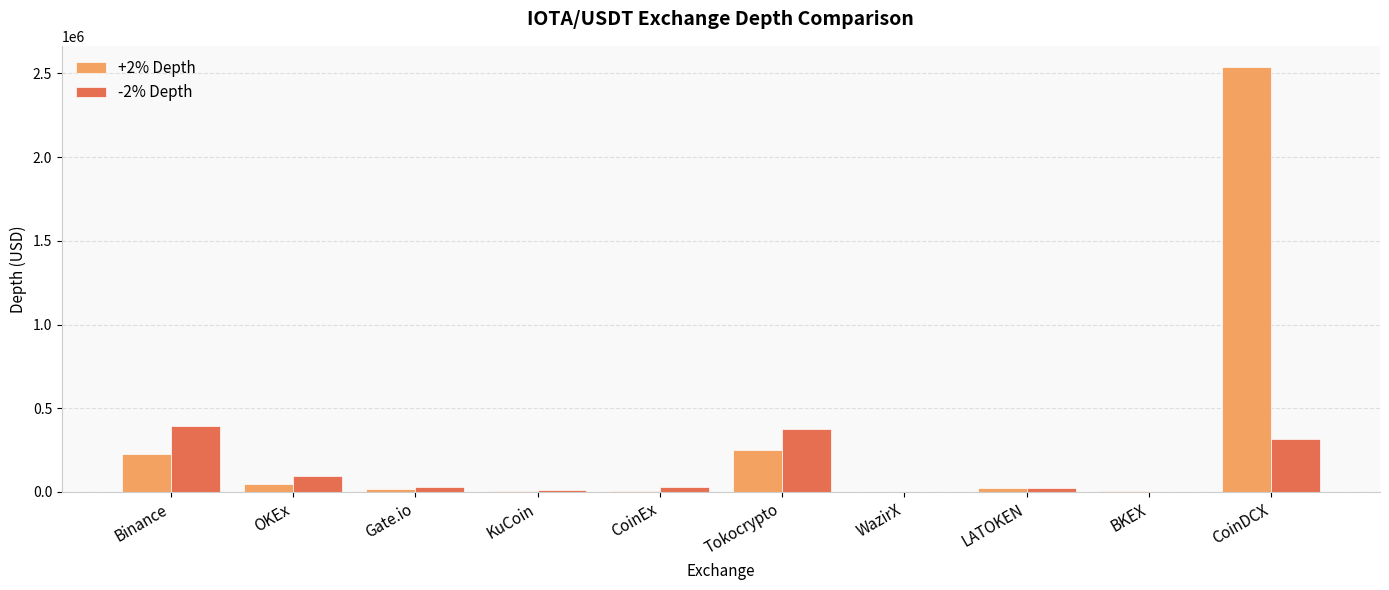

Where is -2% Depth nearest to the value 196311?

OKEx